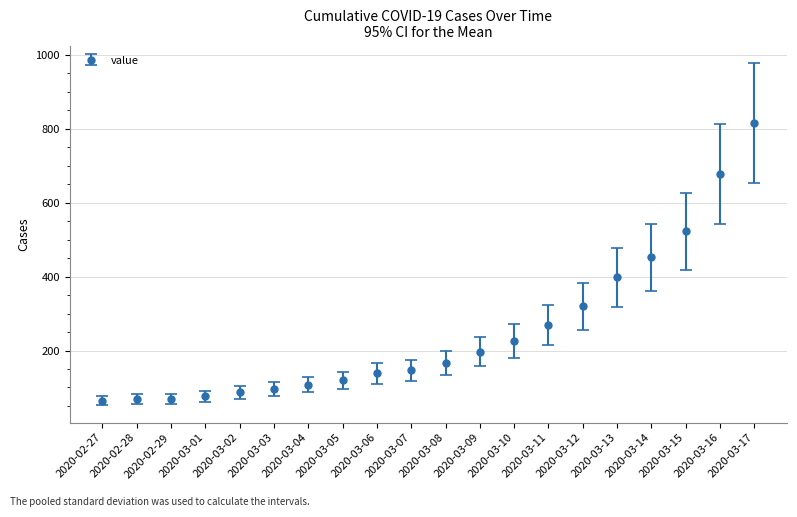

What is the maximum value shown in the chart?

816